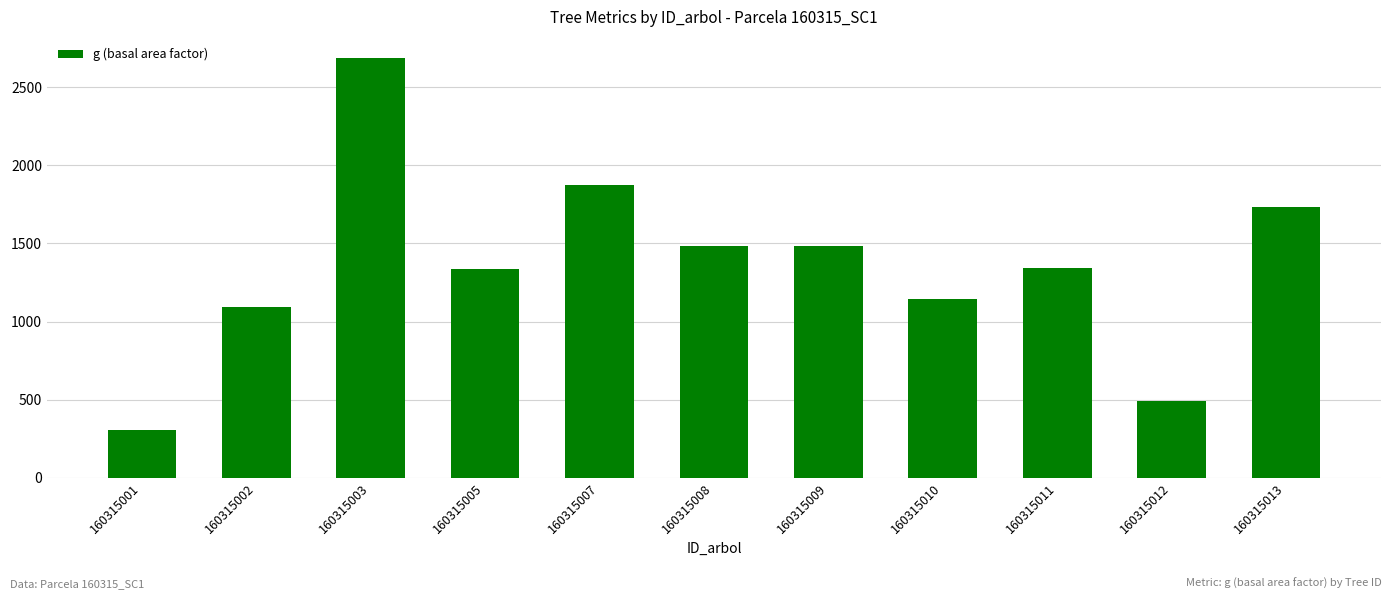

At which label does the data first exceed 1344?

160315003